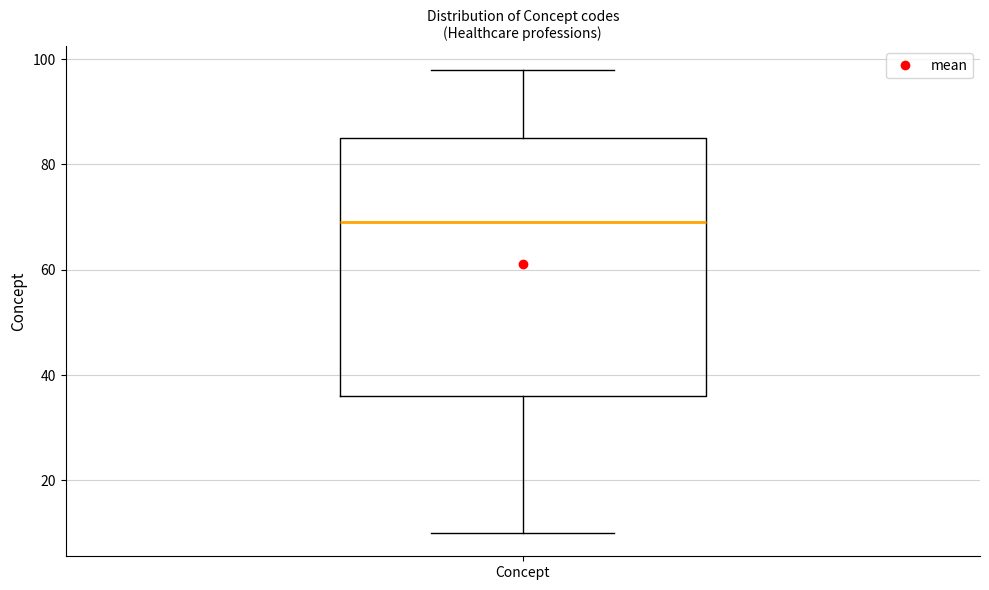

Read this box plot against the y-axis: the position of the median line, the range covered by the box, and the ends of both whiskers. The values are not printed on the chart, so give them approximately, as read against the axis.

median 70, box 36 to 86, whiskers 10 to 98